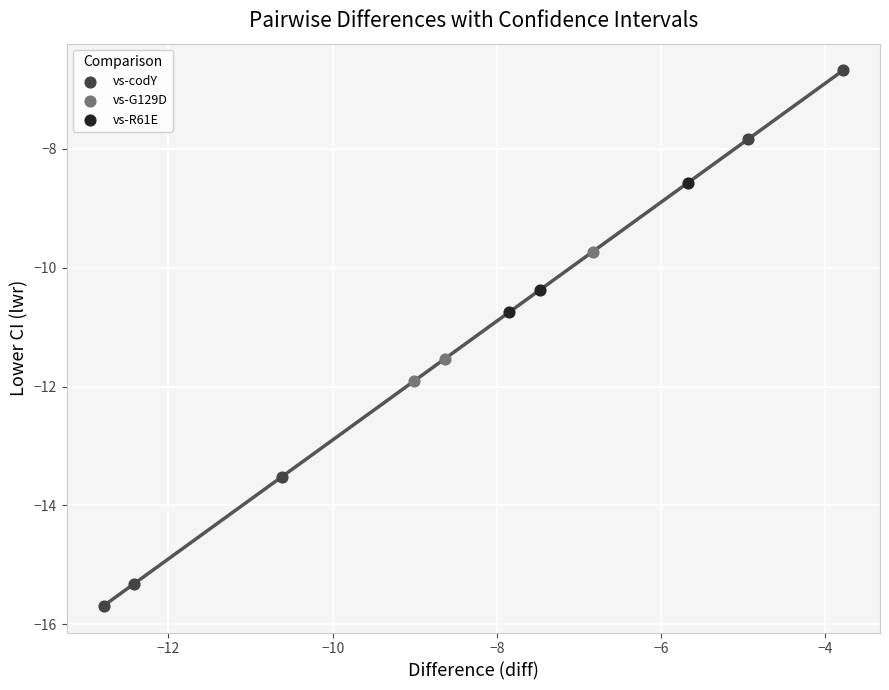

Which series has the largest Y range (max minus min)?

vs-codY